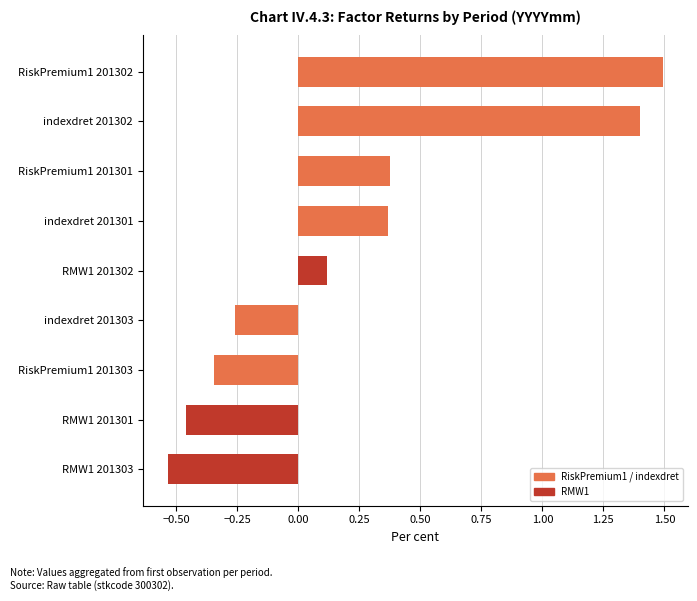

What is the sum of all values?

2.2